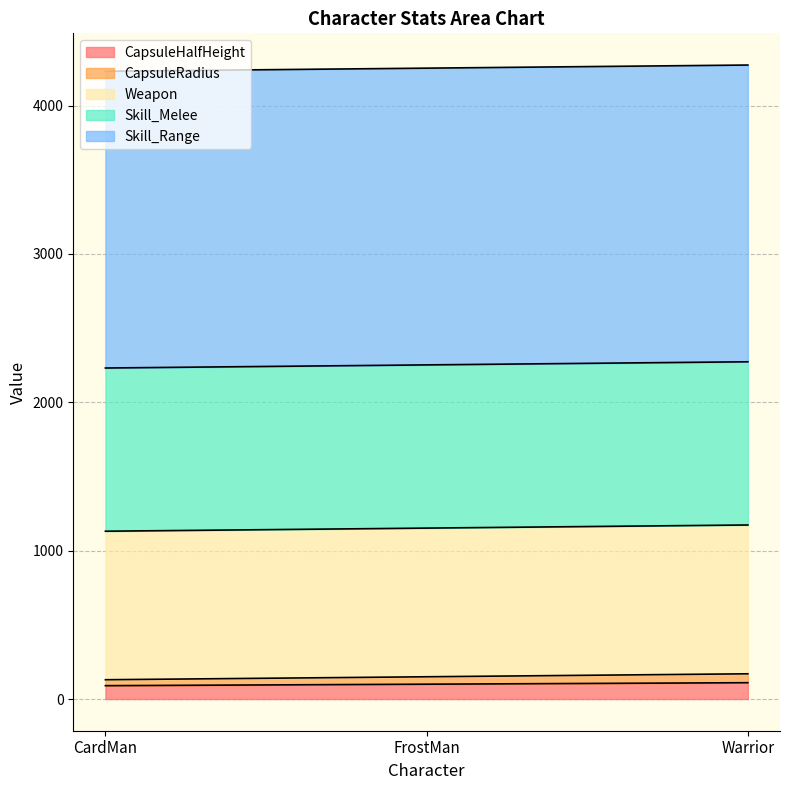

True or false: CapsuleRadius has a value of 80 at Warrior.

False